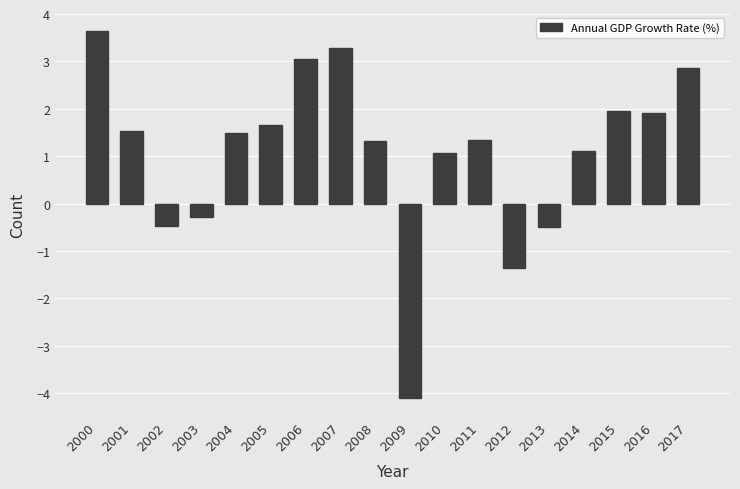

How many values are above zero?

13